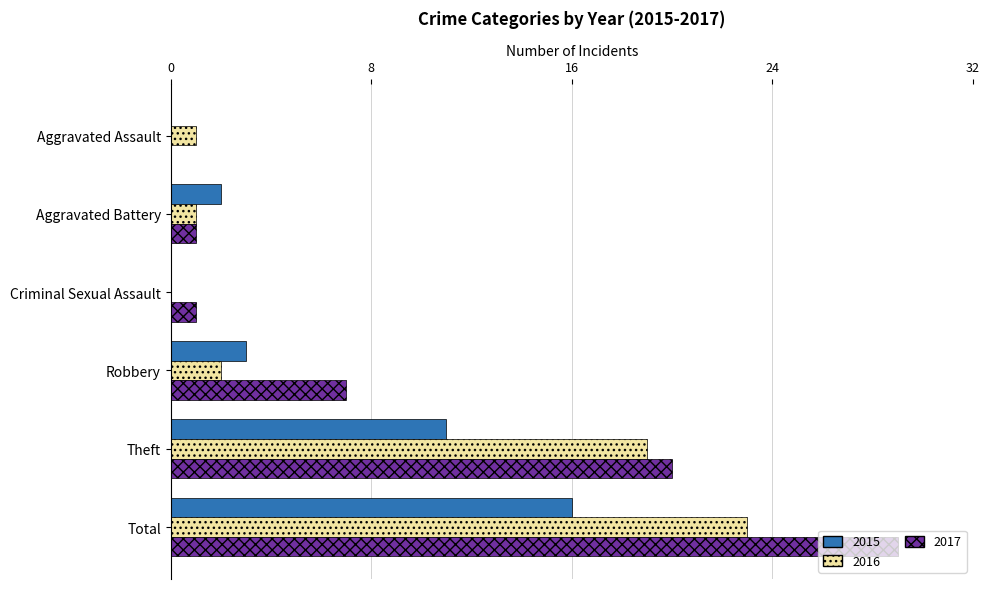

True or false: 2016 has a value of 23 at Total.

True